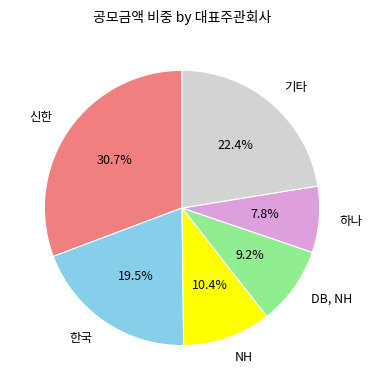

What percentage is the DB, NH slice, to the nearest percent?

9%